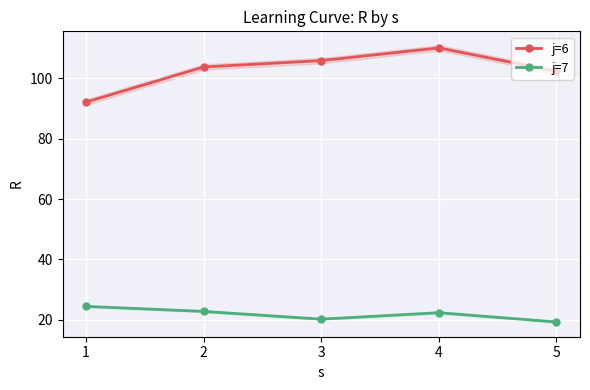

Which series has the largest range (max minus min)?

j=6